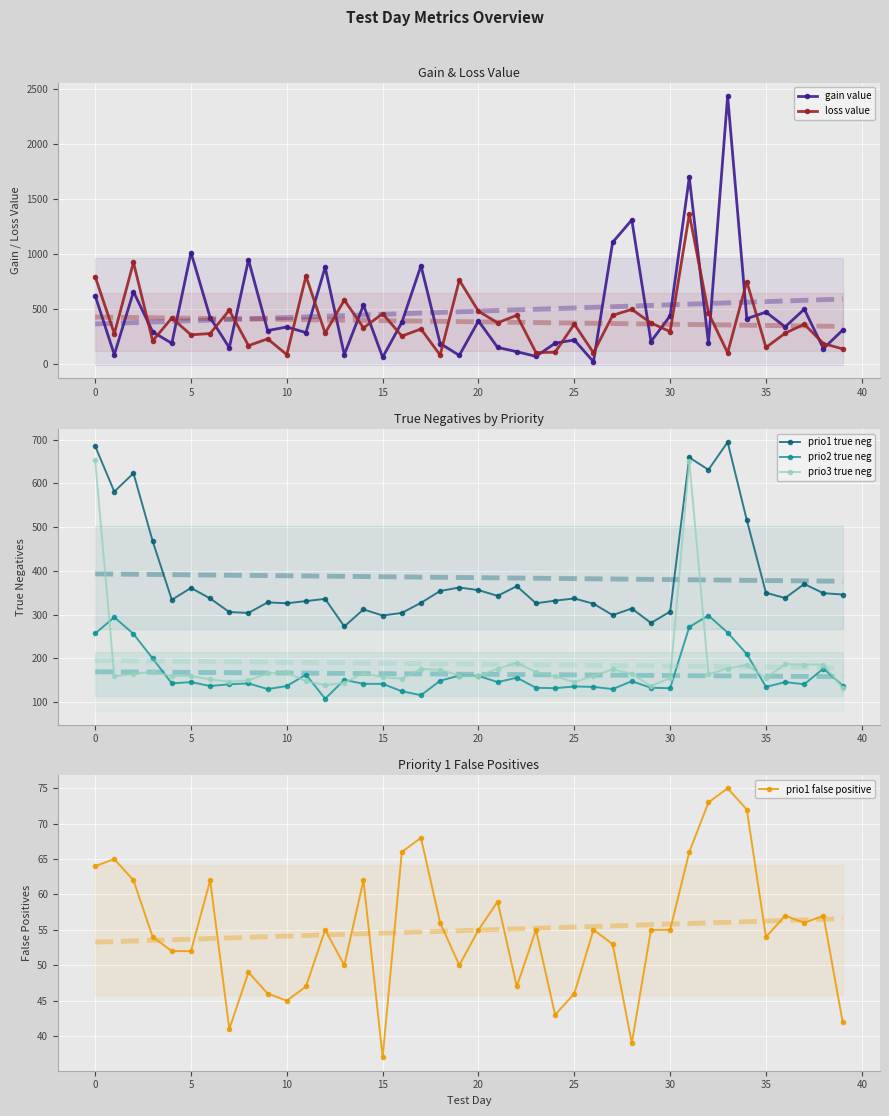

The prio1 true neg series shows 236 at 20. True or false?

False